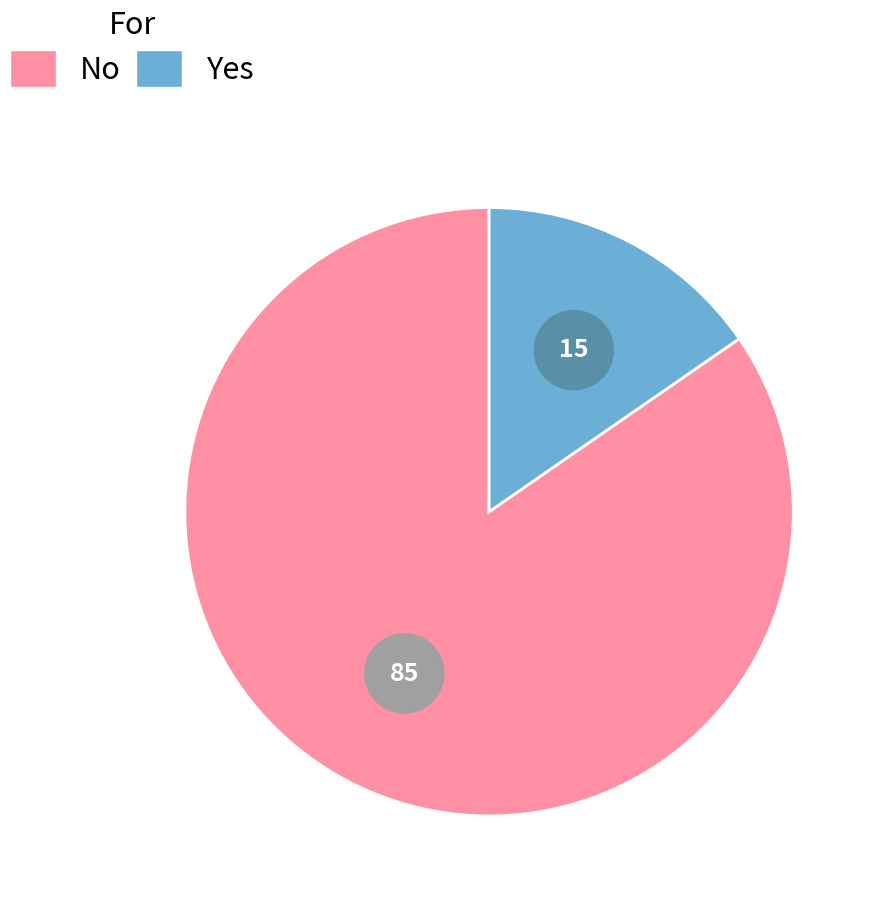

What percentage is the No slice, to the nearest percent?

85%